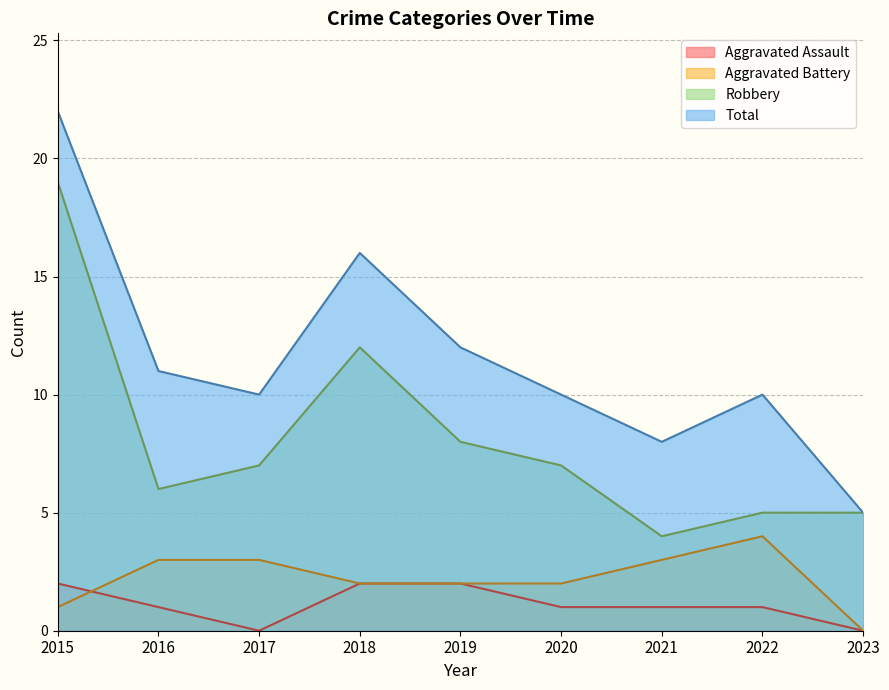

What is the difference between the Total values at 2017 and 2015?

12